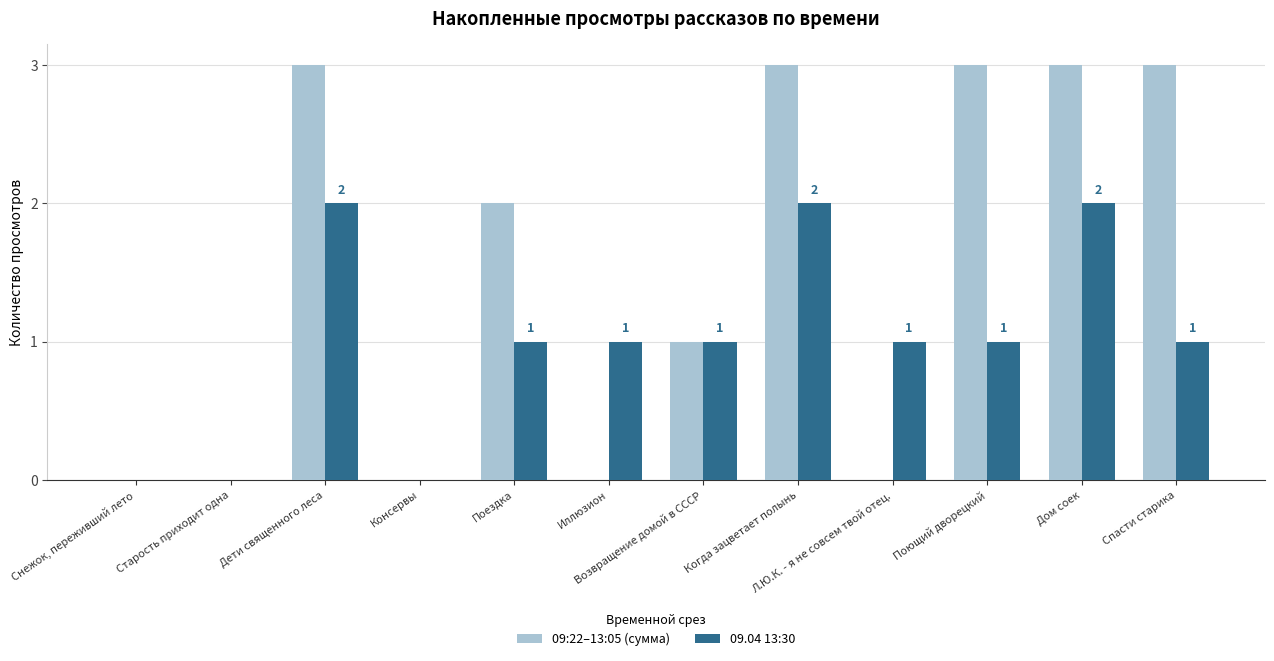

What is the sum of all 09:22–13:05 (сумма) values?

18